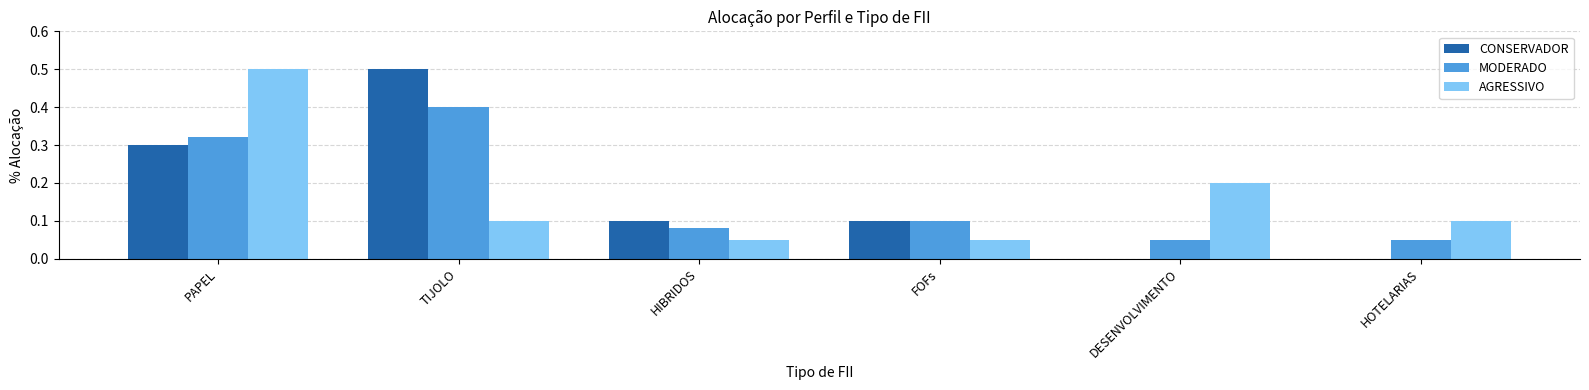

At which label does MODERADO reach its peak?

TIJOLO